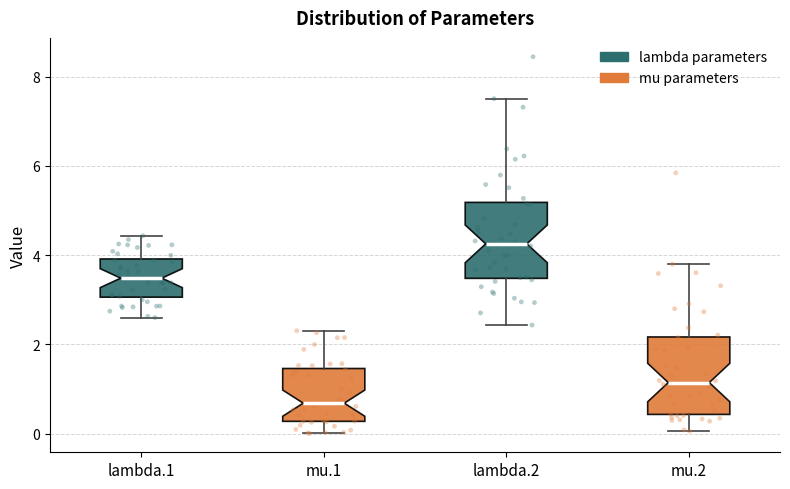

Where is the upper edge of the box for lambda.2 on the y-axis? The values are not printed on the chart, so give them approximately, as read against the axis.

5.2